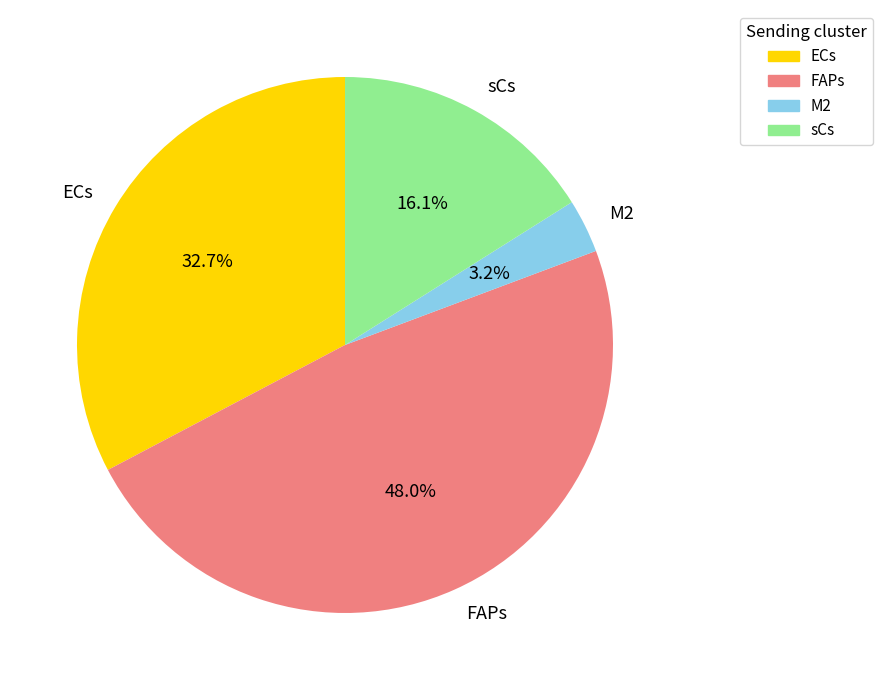

Which category has the smallest portion of the pie?

M2